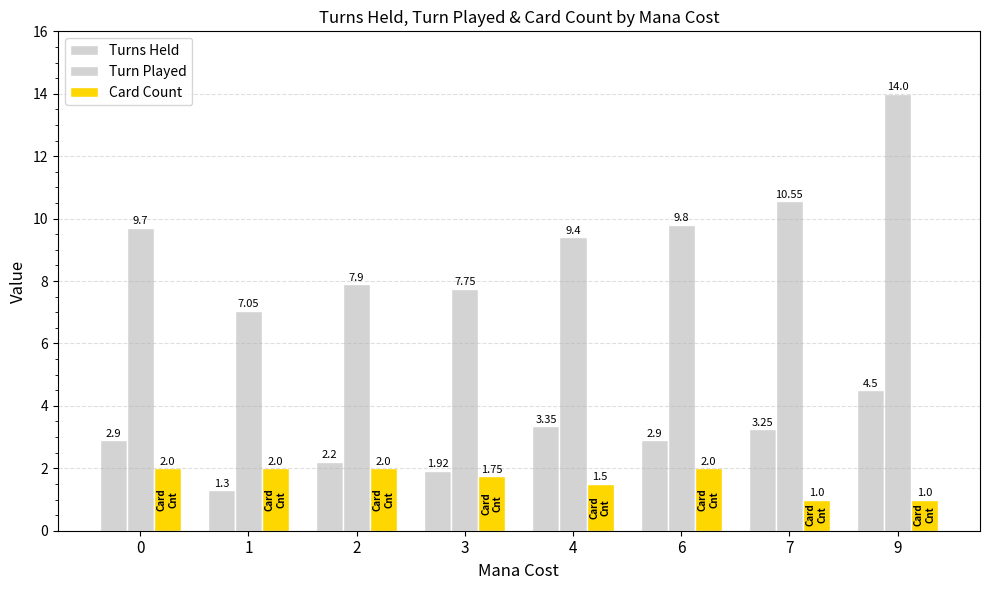

Count the number of data series in this chart.

3